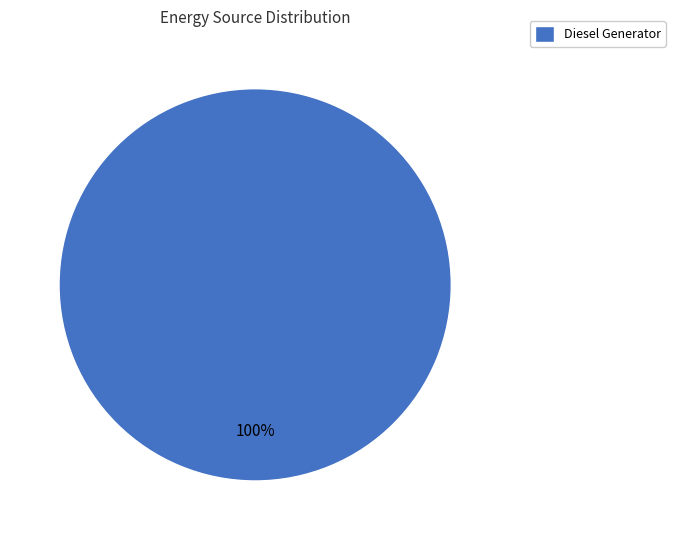

The Diesel Generator slice represents 87% of the pie. True or false?

False